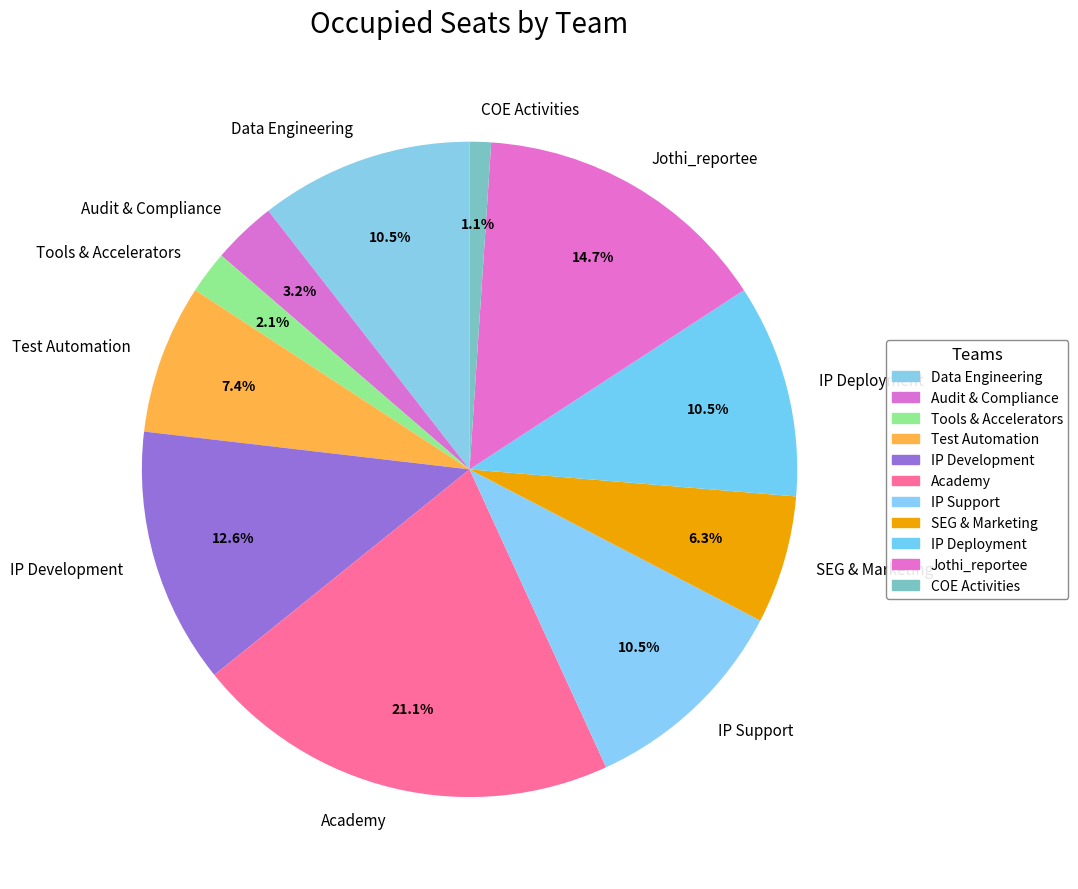

To the nearest percent, what portion does Academy represent?

21%